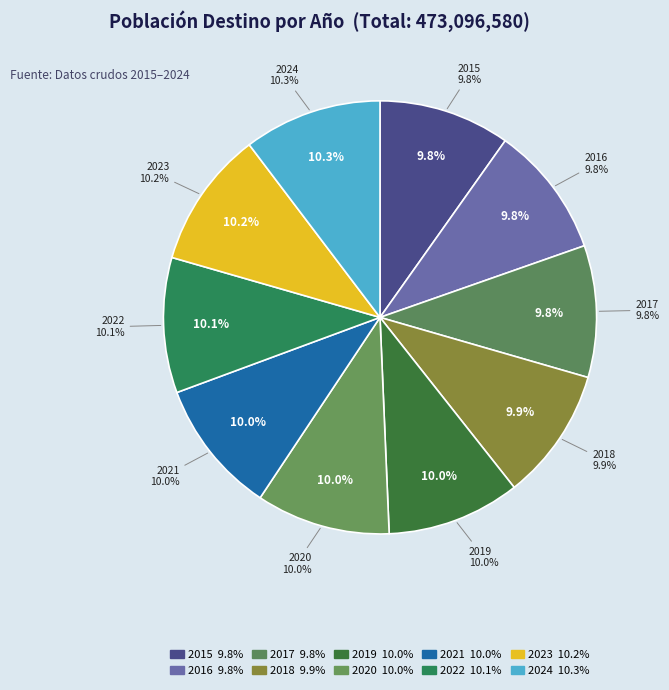

What percentage is the 2024 slice, to the nearest percent?

10%